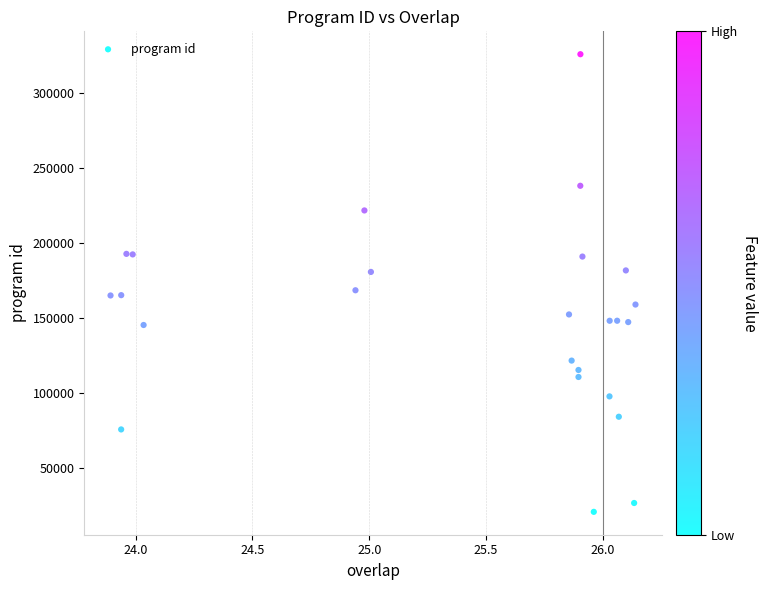

What is the range of X values (max minus min)?

2.2